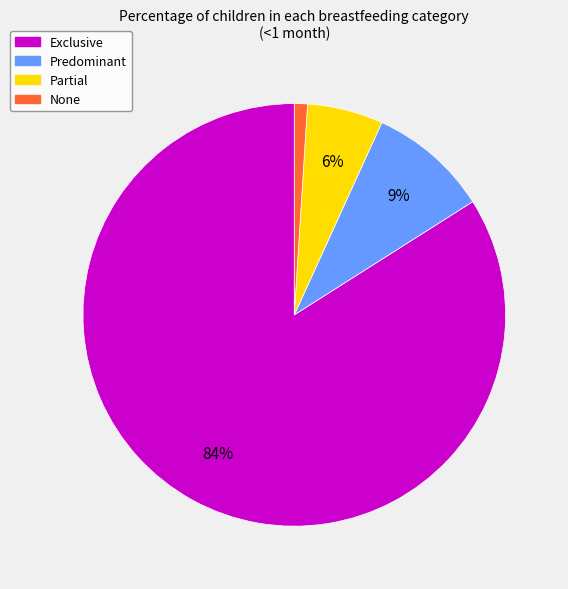

What percentage is the Exclusive slice, to the nearest percent?

84%